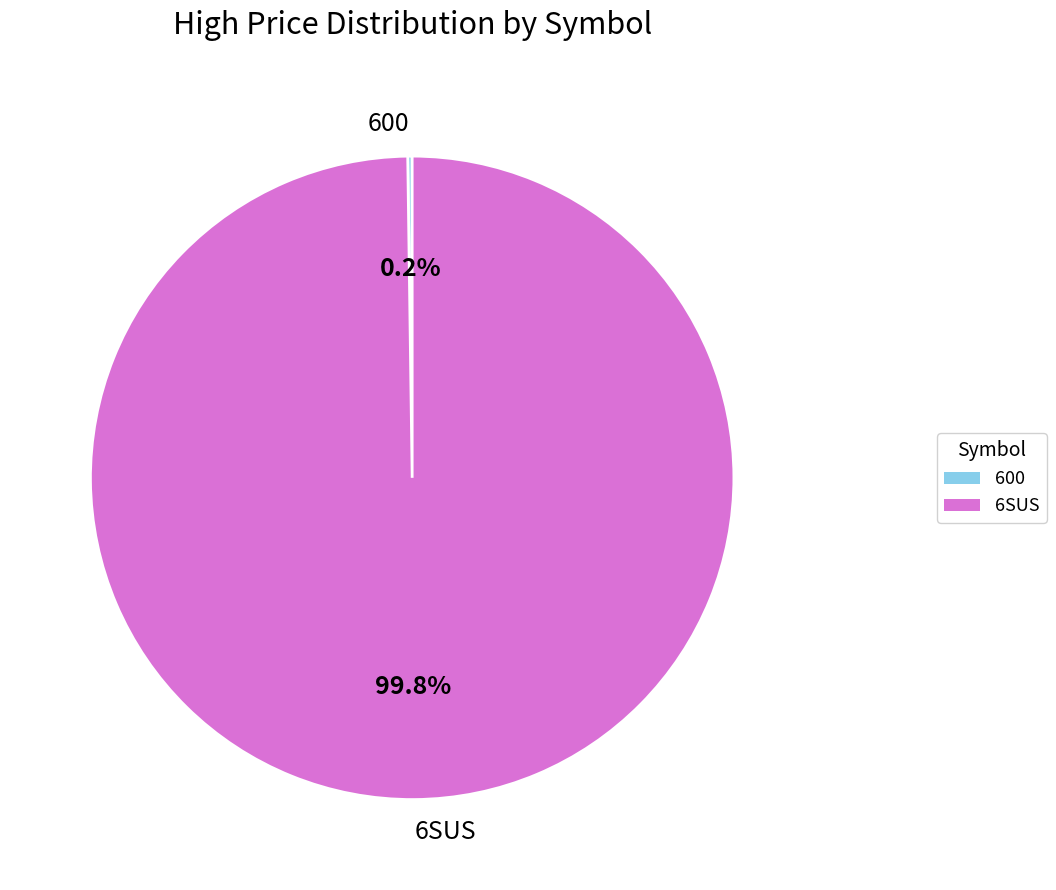

What percentage is NOT represented by 6SUS?

0.2%